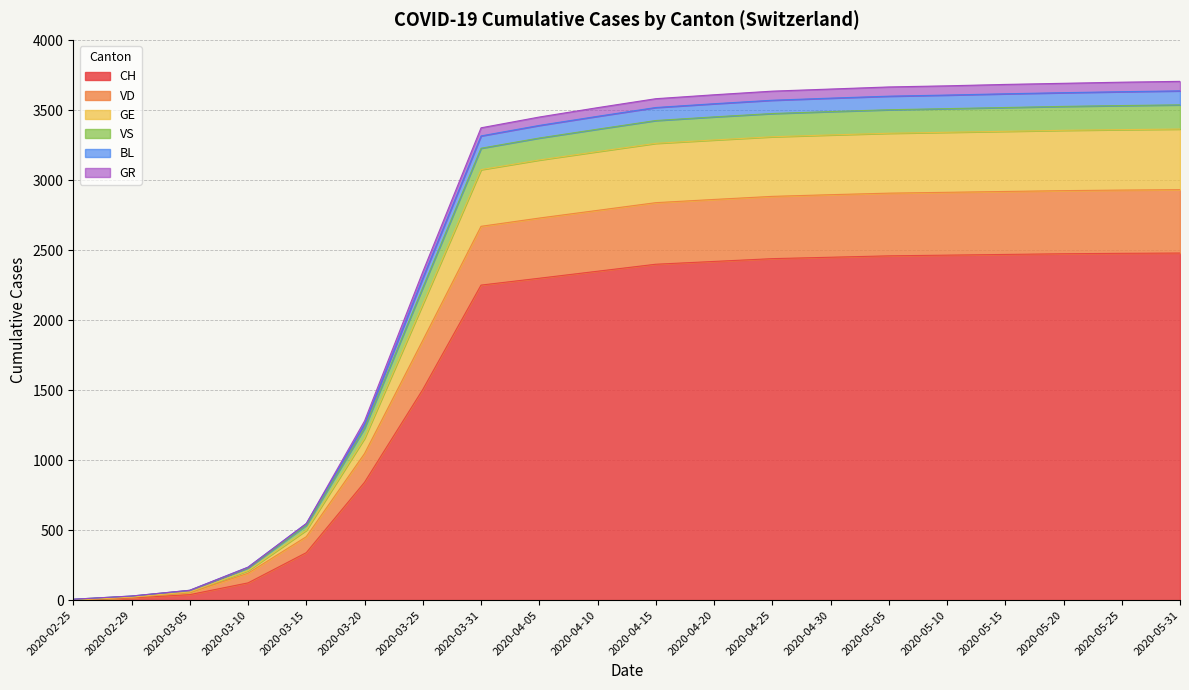

What is the highest value of the CH series?

2480